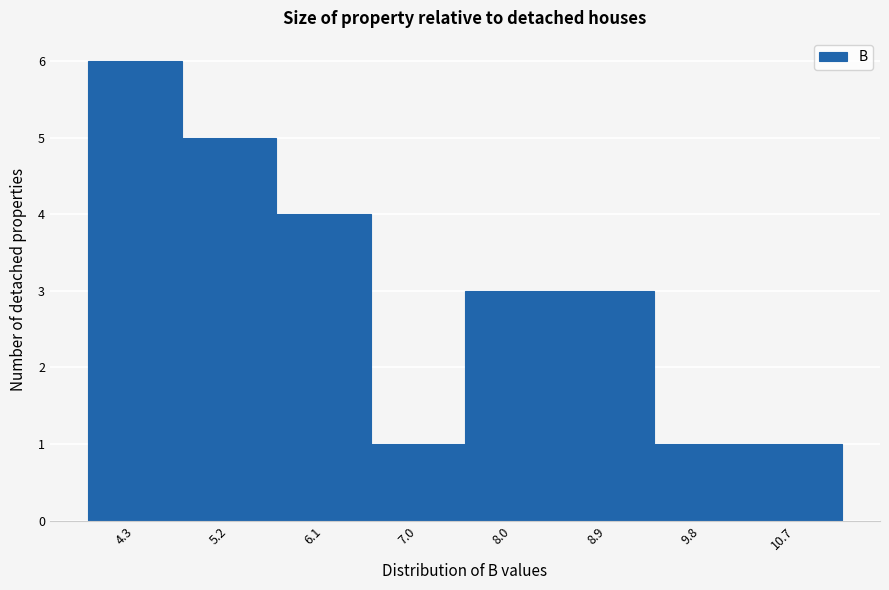

Reading left to right, transcribe this chart: for each bar, give the range it covers on the x-axis and its height. Neither the bar edges nor the heights are printed on the chart, so give them approximately, as read against the axes.

3.8 to 4.7: 6
4.7 to 5.7: 5
5.7 to 6.6: 4
6.6 to 7.5: 1
7.5 to 8.4: 3
8.4 to 9.4: 3
9.4 to 10.3: 1
10.3 to 11.2: 1